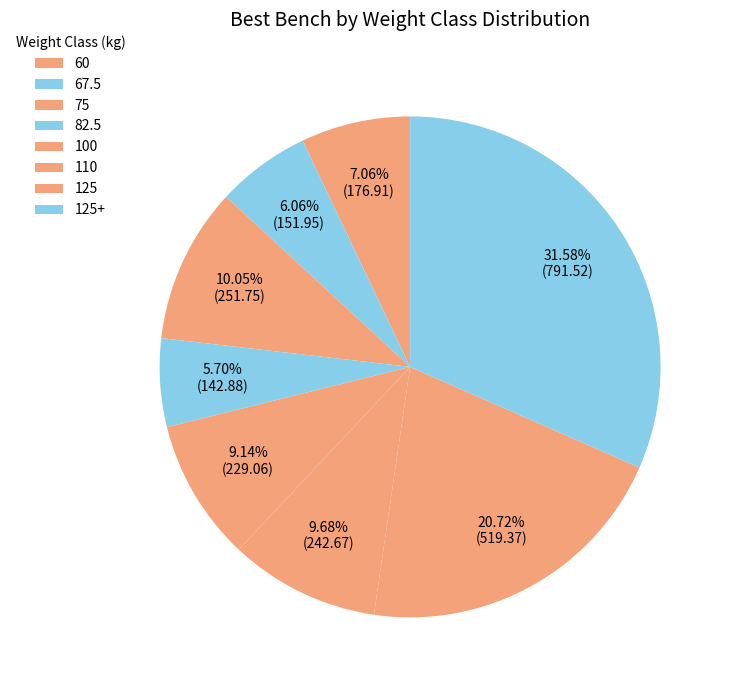

Does 125 represent more than half of the total?

No